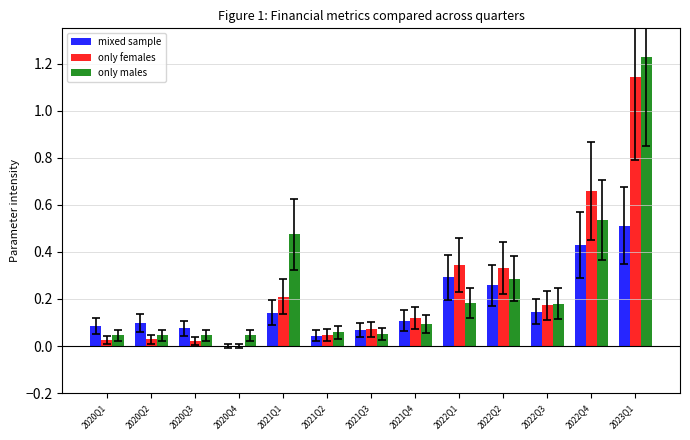

Is it true that only females equals 0.5 at 2022Q2?

False